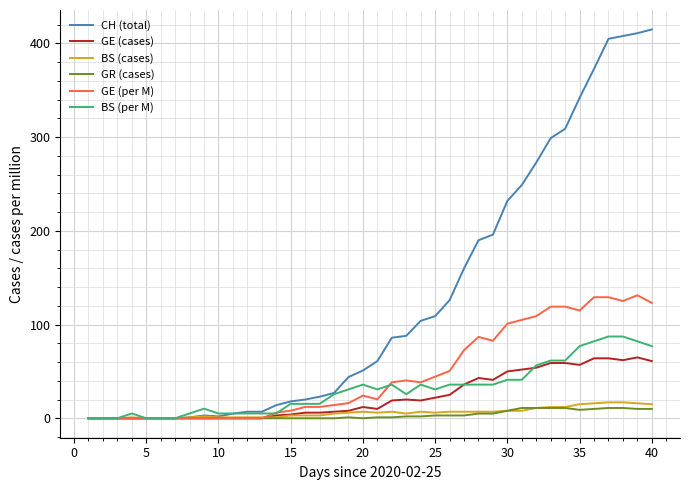

What is the highest value of the GE (per M) series?

131.2